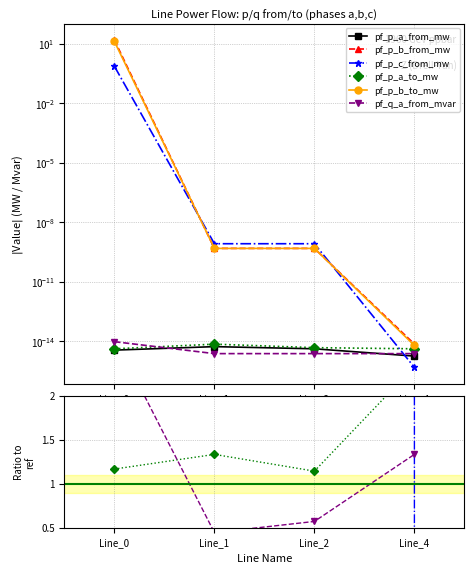

What is the difference between the second highest and second lowest values in the pf_q_a_from_mvar series?

0.8